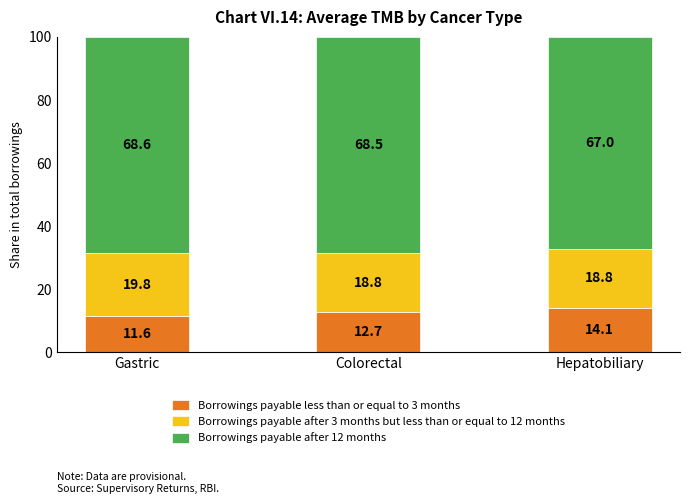

Is it true that Borrowings payable less than or equal to 3 months equals 22.9 at Hepatobiliary?

False